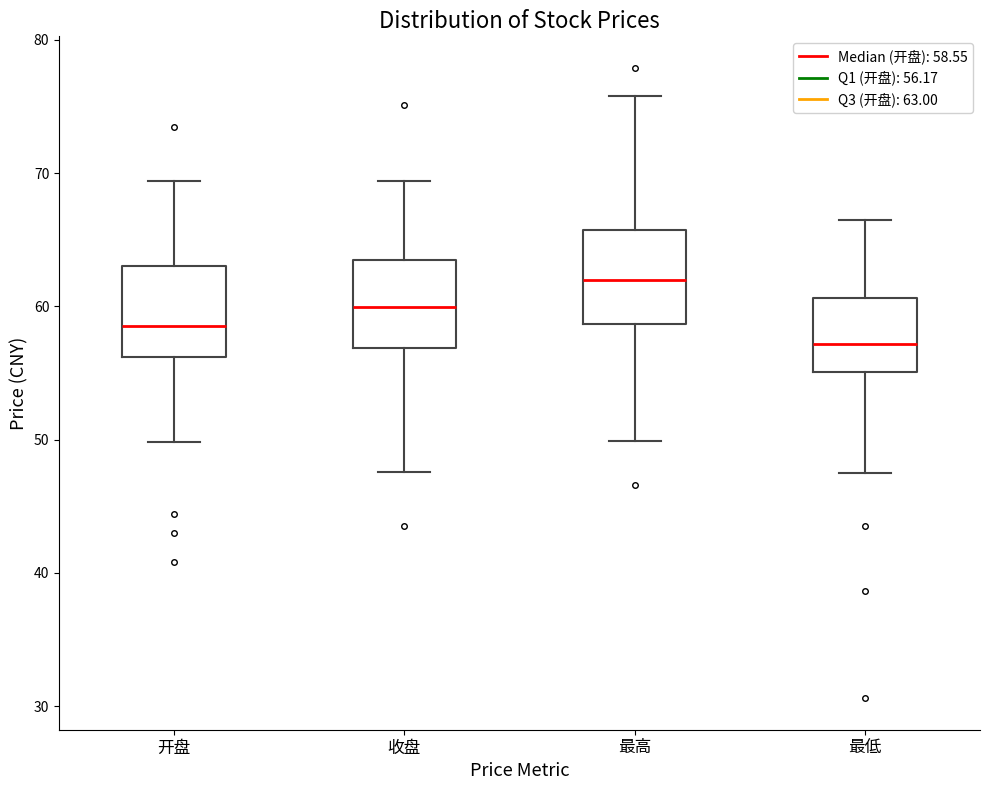

Reading left to right, read every box against the y-axis: the position of its median line, the range the box covers, and the ends of its whiskers. The values are not printed on the chart, so give them approximately, as read against the axis.

开盘: median 59, box 56 to 63, whiskers 50 to 69
收盘: median 60, box 57 to 63, whiskers 48 to 69
最高: median 62, box 59 to 66, whiskers 50 to 76
最低: median 57, box 55 to 61, whiskers 48 to 67